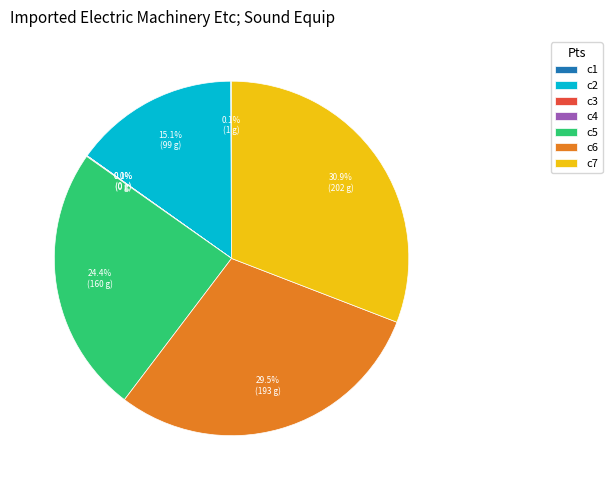

What is the total percentage of c7 and c6?

60.3%